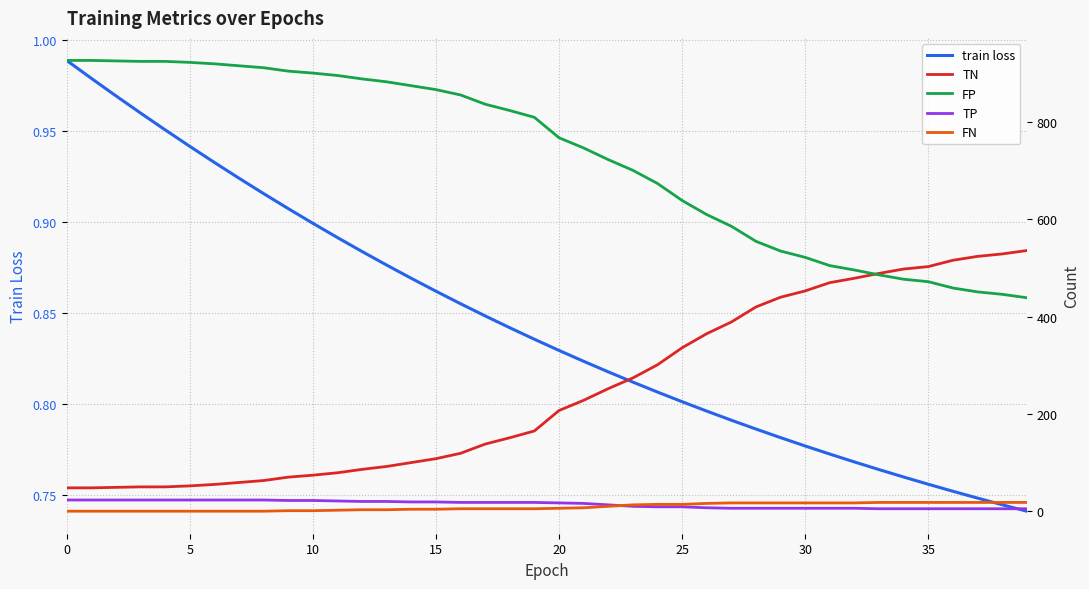

True or false: TP and FN cross at least once.

True